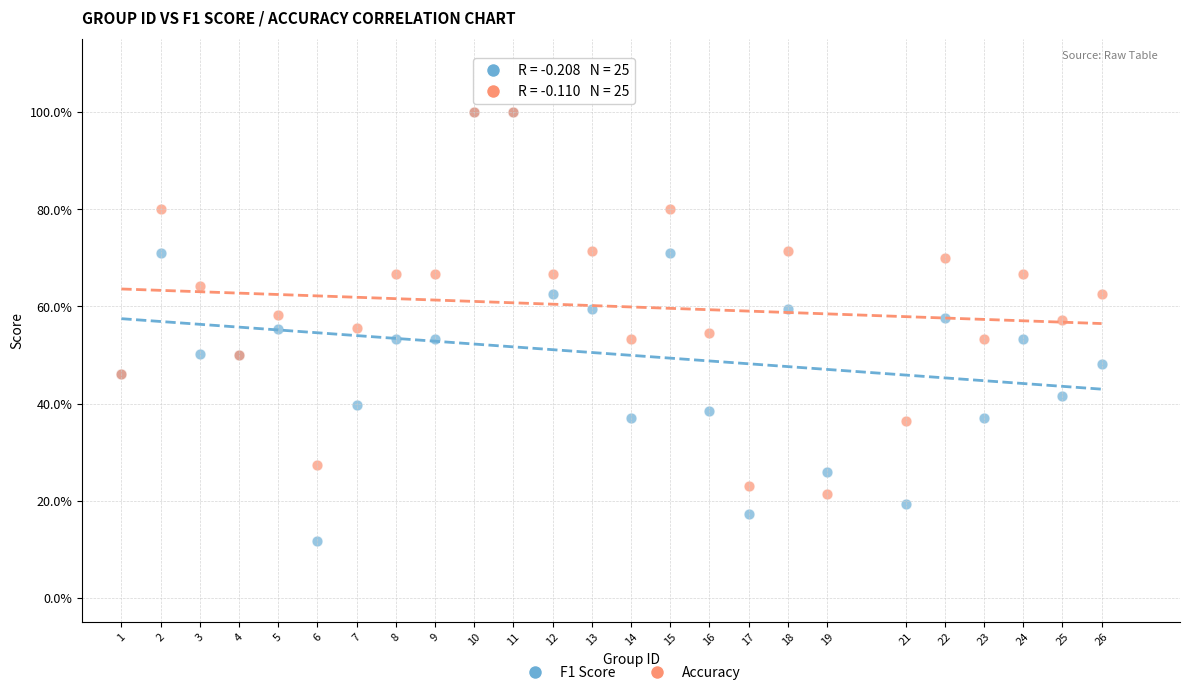

Which series contains the lowest Y value?

F1 Score